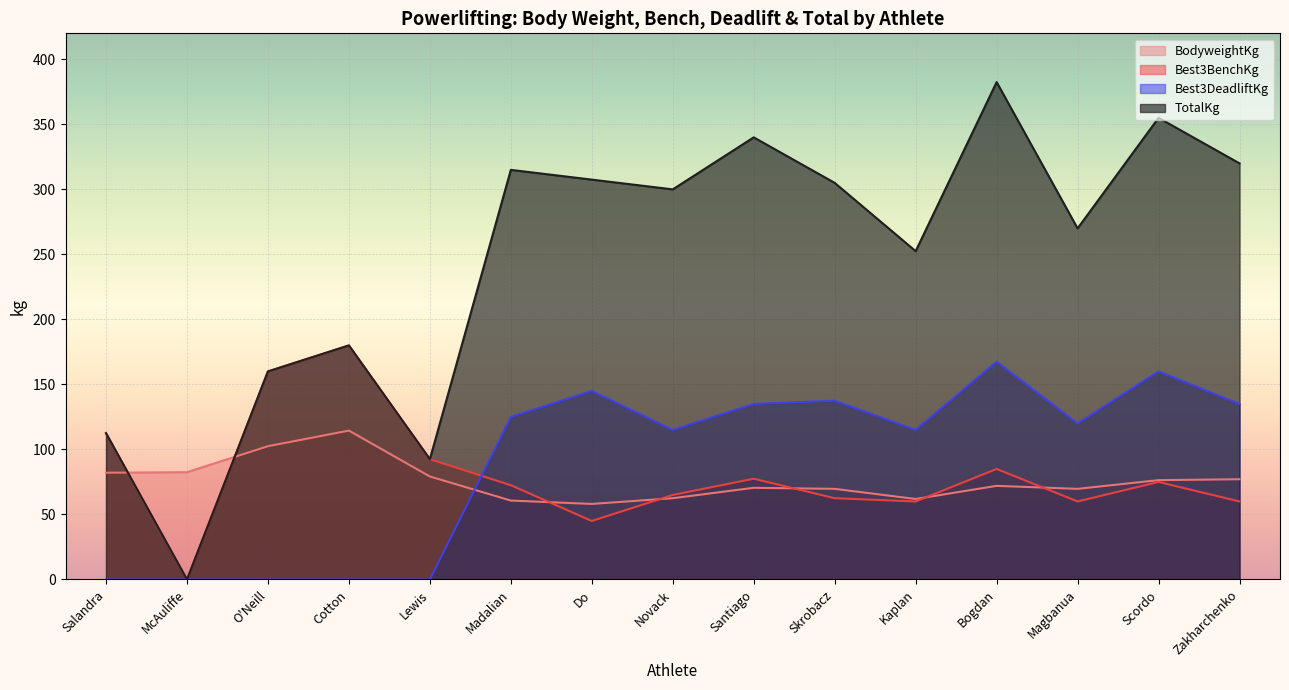

In BodyweightKg, how many points are higher than both neighbors (excluding endpoints)?

3